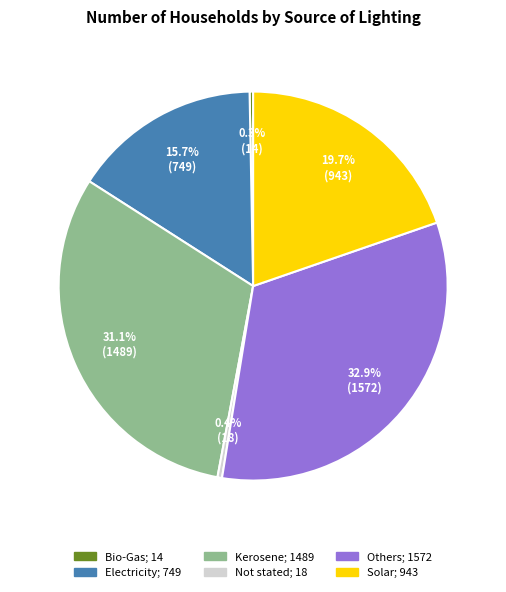

Does Electricity represent more than half of the total?

No